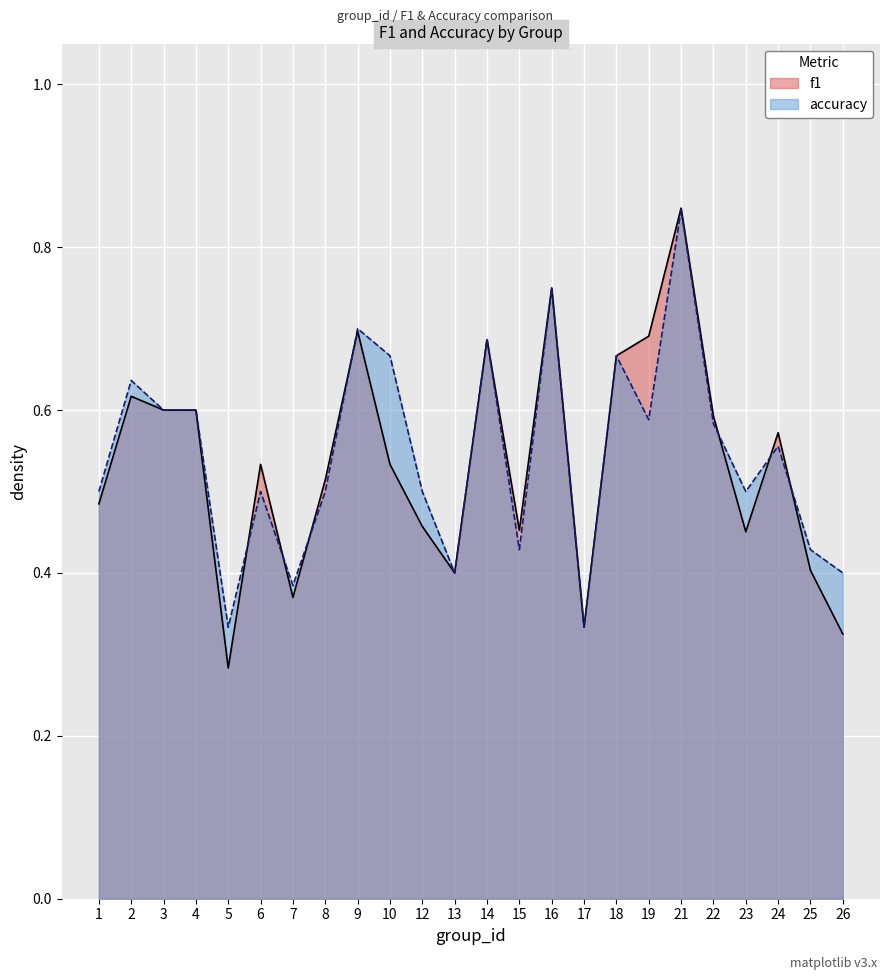

Rank the series by their maximum value, from highest to lowest.

f1, accuracy